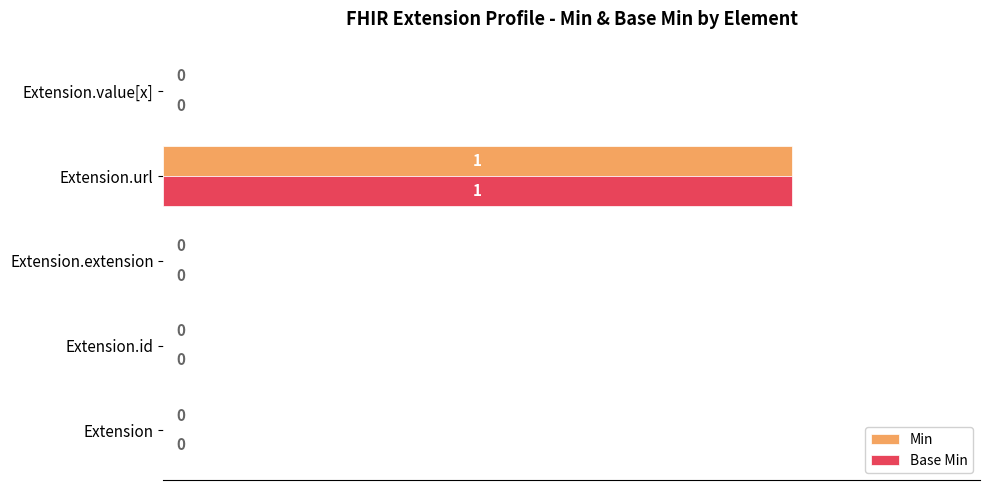

At which label does Min reach its peak?

Extension.url